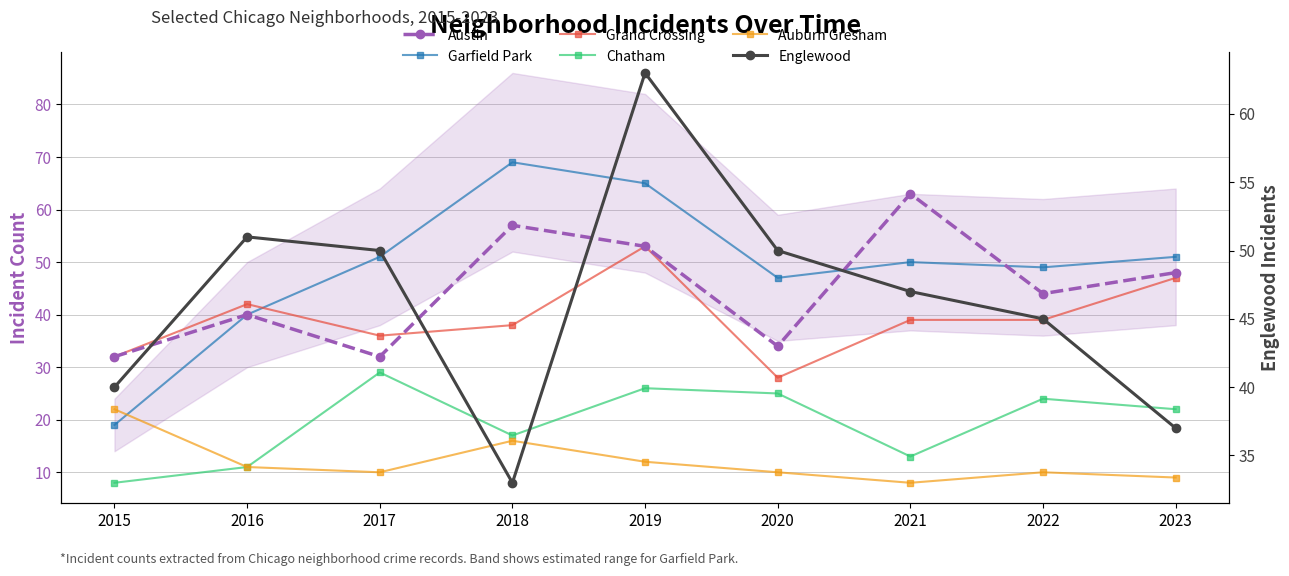

What is the average value of the Austin series?

45